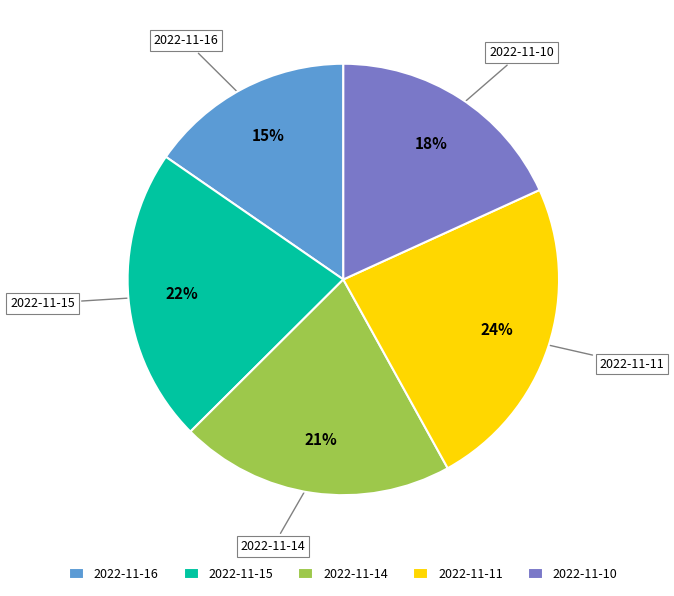

To the nearest percent, what is the average slice percentage?

20%